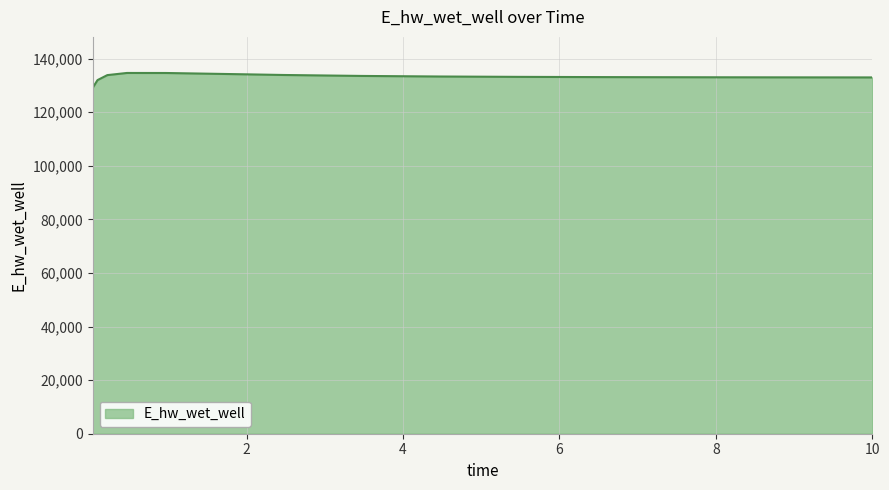

What is the maximum value shown in the chart?

134619.9